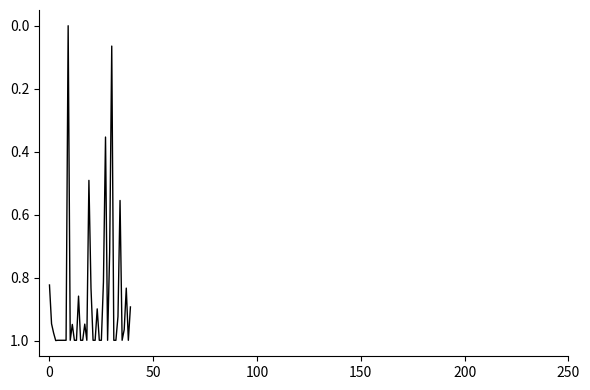

Is this an area chart (filled region under the line)?

No